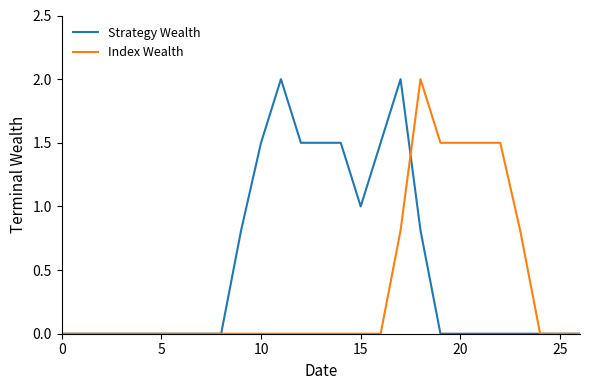

Which series has the largest total across all categories?

Strategy Wealth